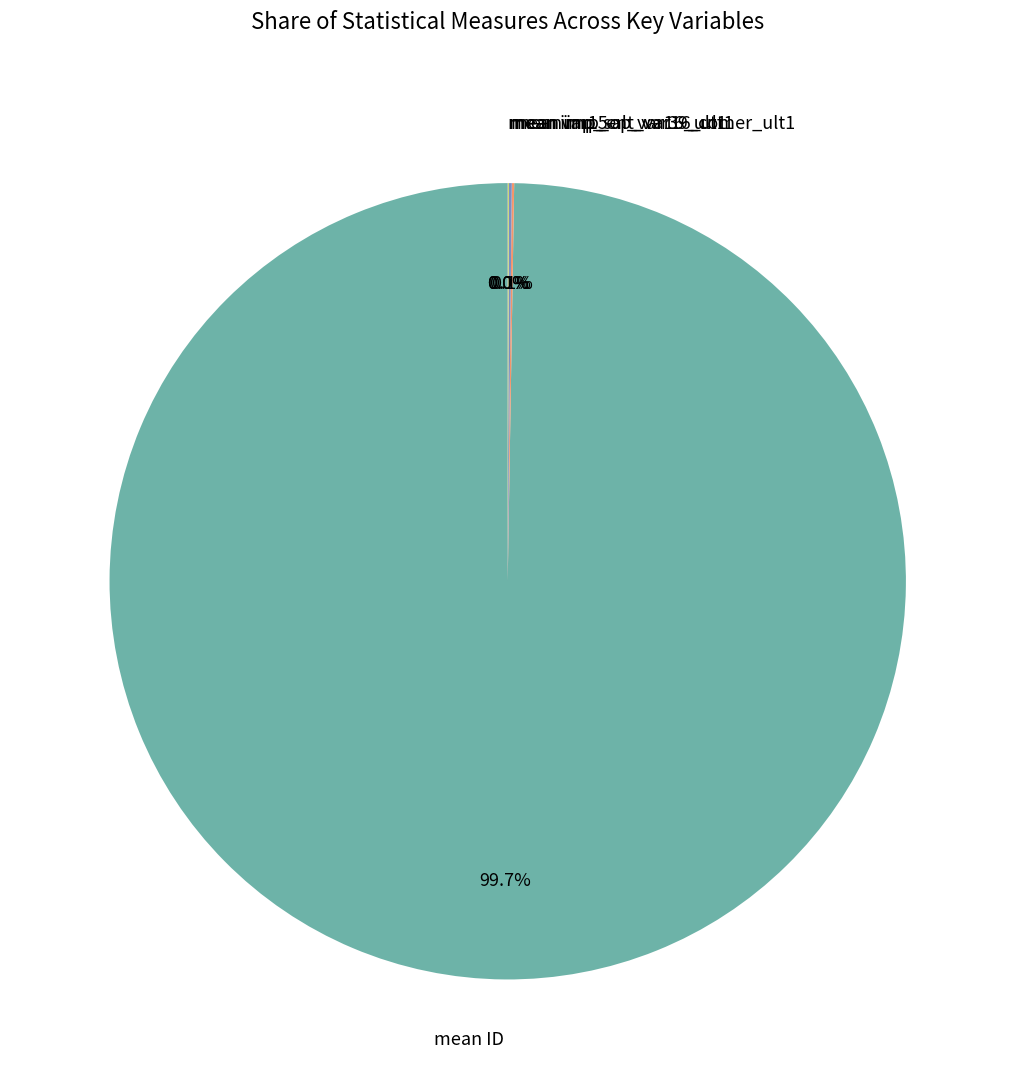

What is the largest slice in the pie chart?

mean ID